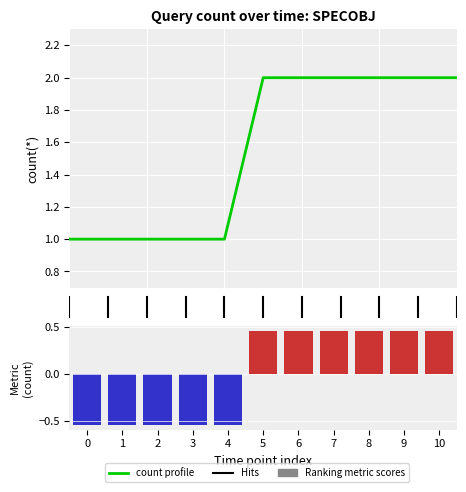

What is the difference between the maximum and minimum values in the count profile series?

1.0